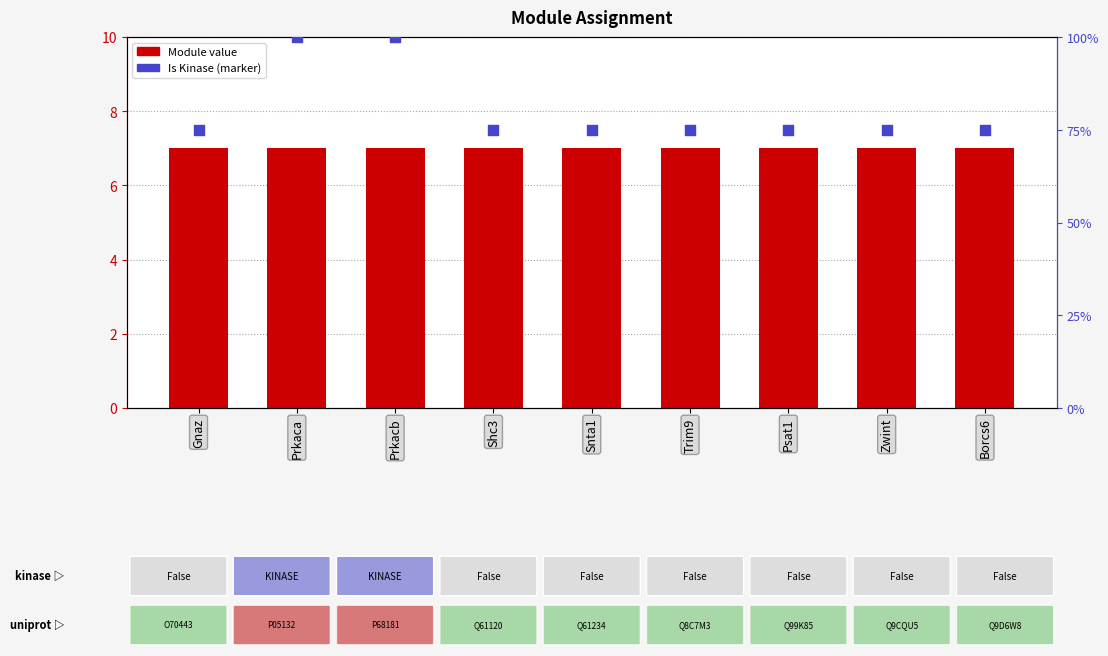

Which series contains the lowest Y value?

Module